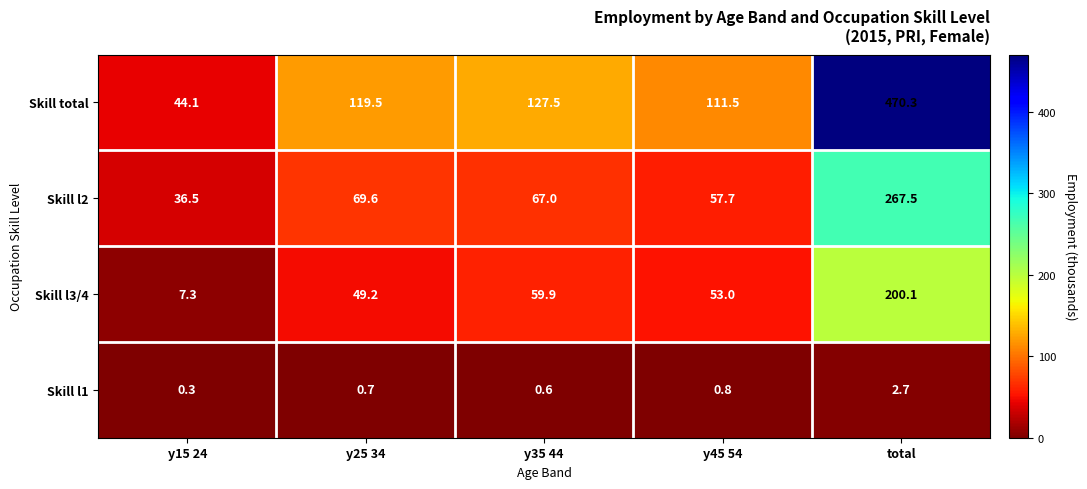

At which label is Skill l2 closest to 152?

y25 34